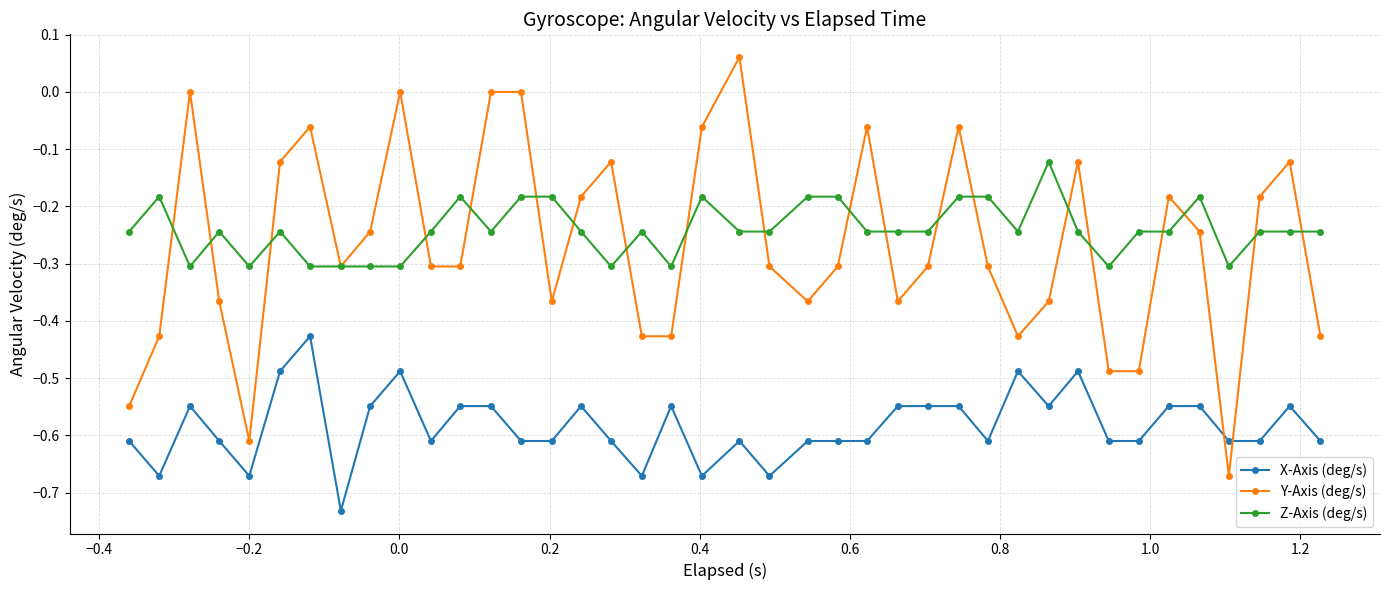

What is the minimum value for Z-Axis (deg/s)?

-0.3